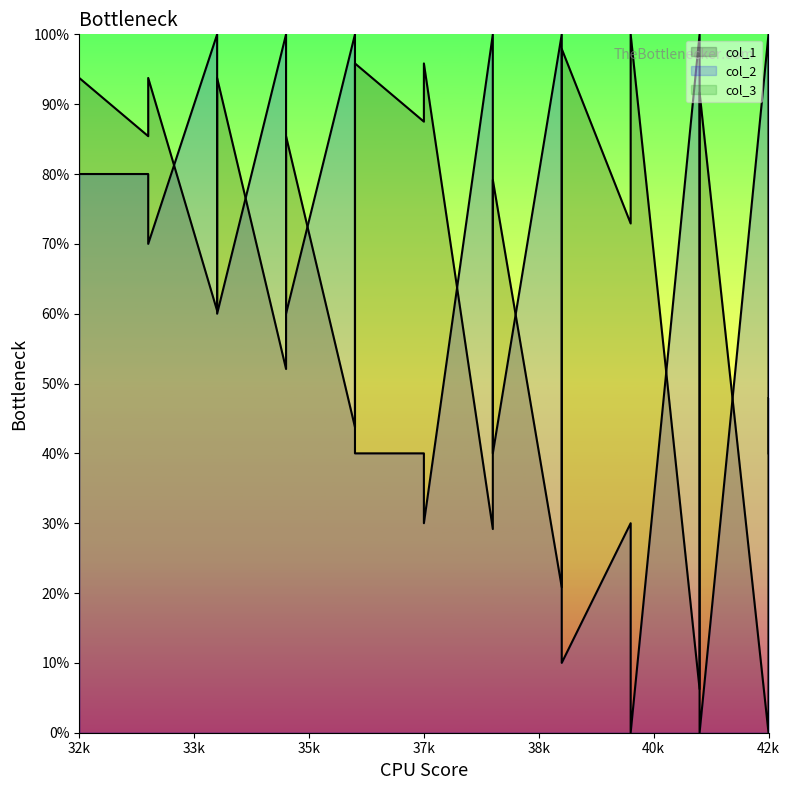

Is it true that col_2 equals 58.6 at 38?

False